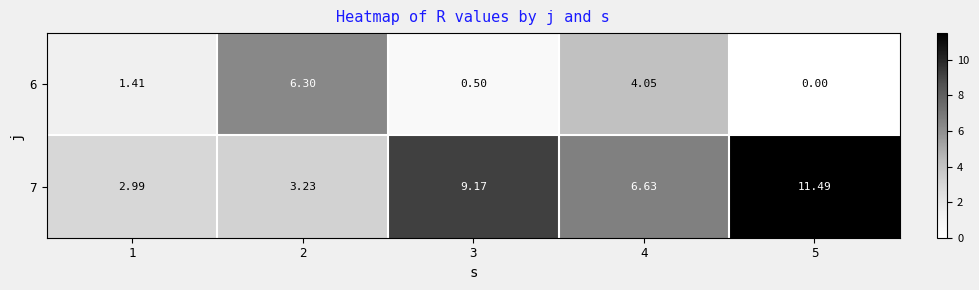

Reading left to right, extract all data points from this chart.

6: 1=1.4	2=6.3	3=0.5	4=4.0	5=0.0
7: 1=3.0	2=3.2	3=9.2	4=6.6	5=11.5